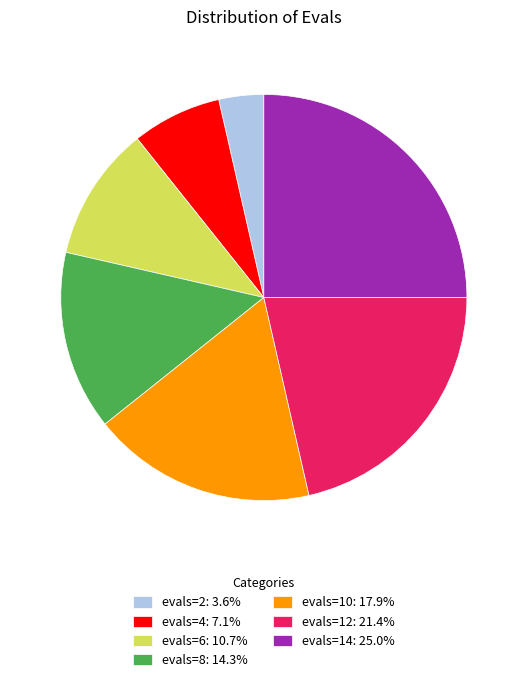

Is the sum of evals=12 and evals=10 greater than half?

No